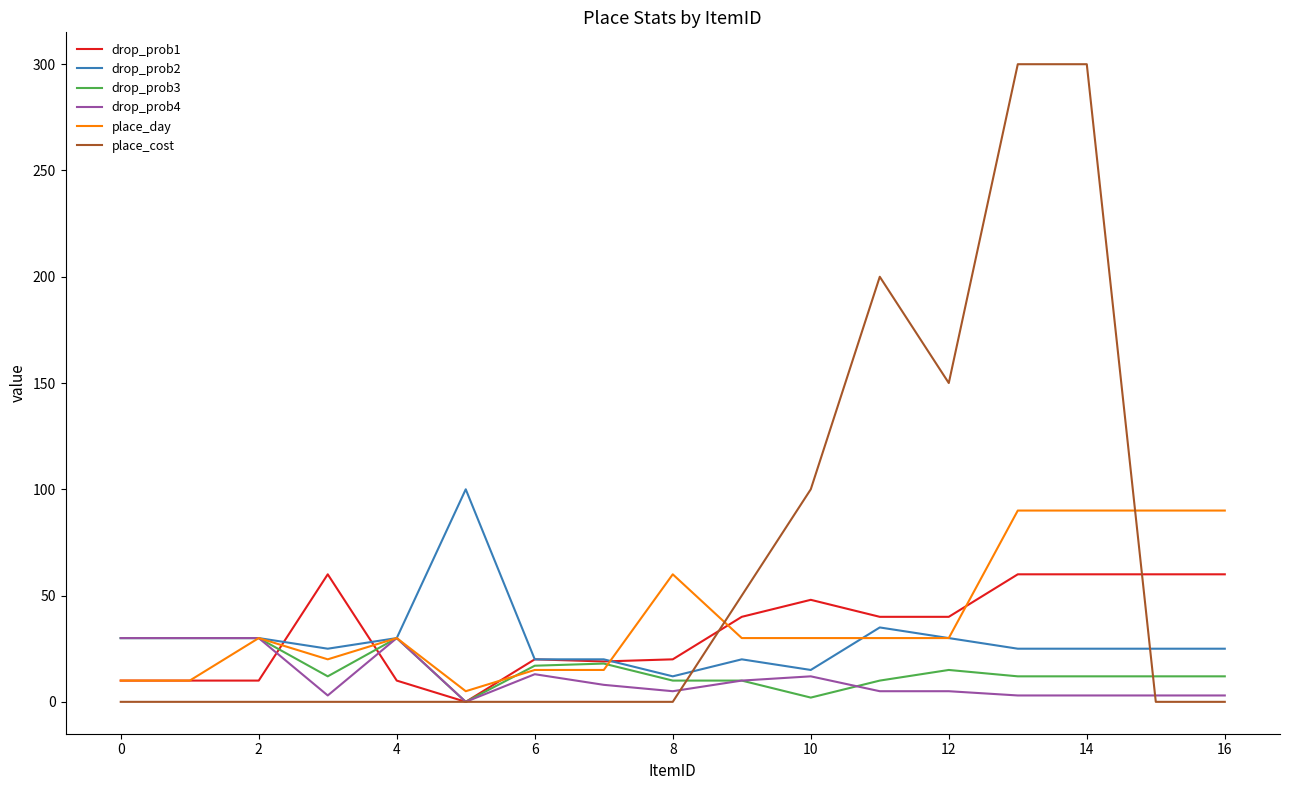

What is the highest value of the place_cost series?

300